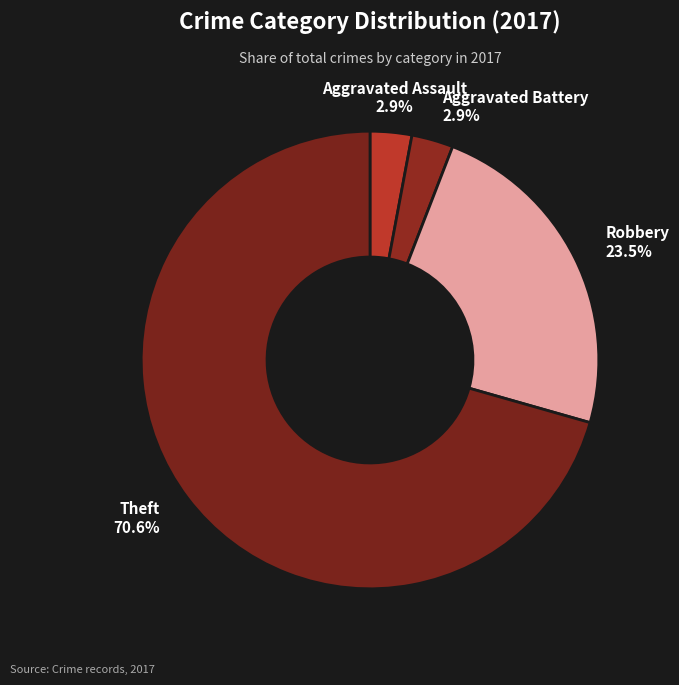

What is the largest slice in the pie chart?

Theft